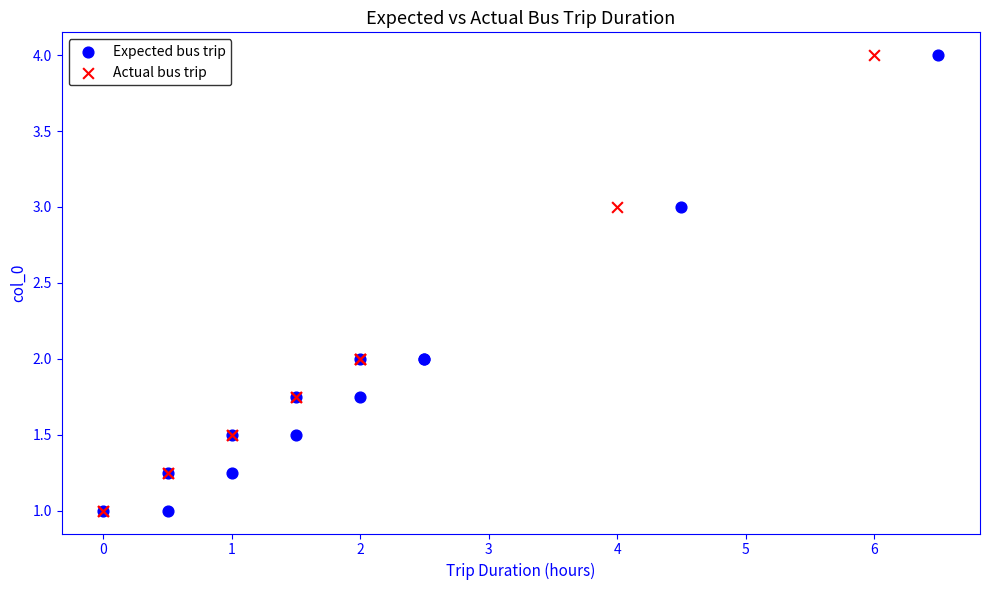

What are all the series names shown in the legend?

Expected bus trip, Actual bus trip